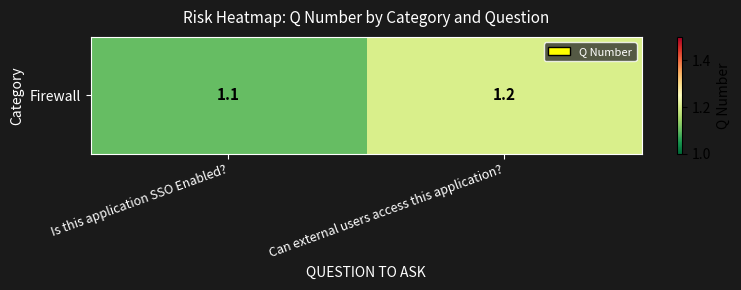

Count the values in the range 1 to 2.

2